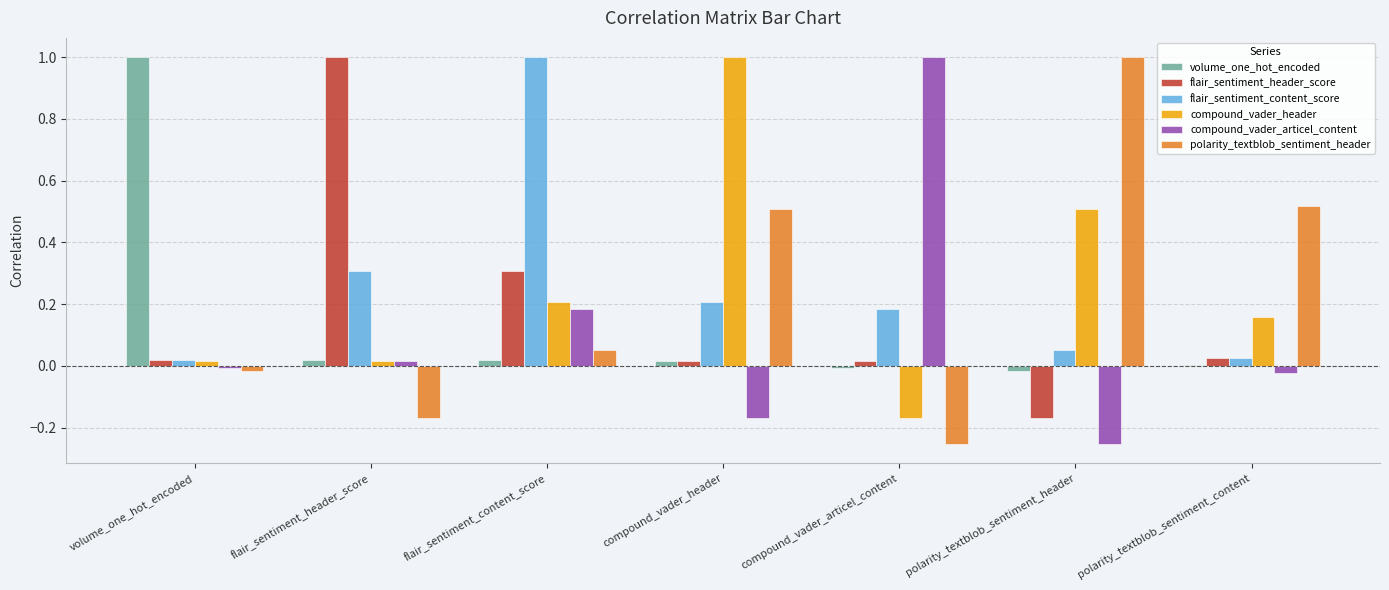

Is the value of flair_sentiment_header_score at compound_vader_articel_content greater than the value of flair_sentiment_content_score at polarity_textblob_sentiment_header?

No